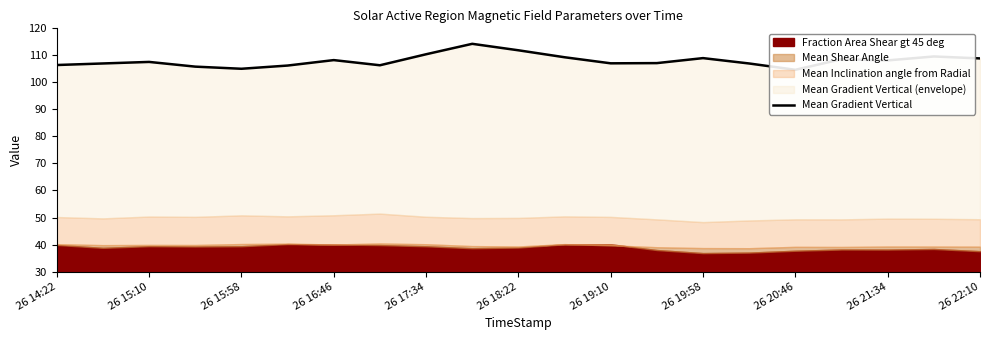

How many lines are shown in the chart?

1